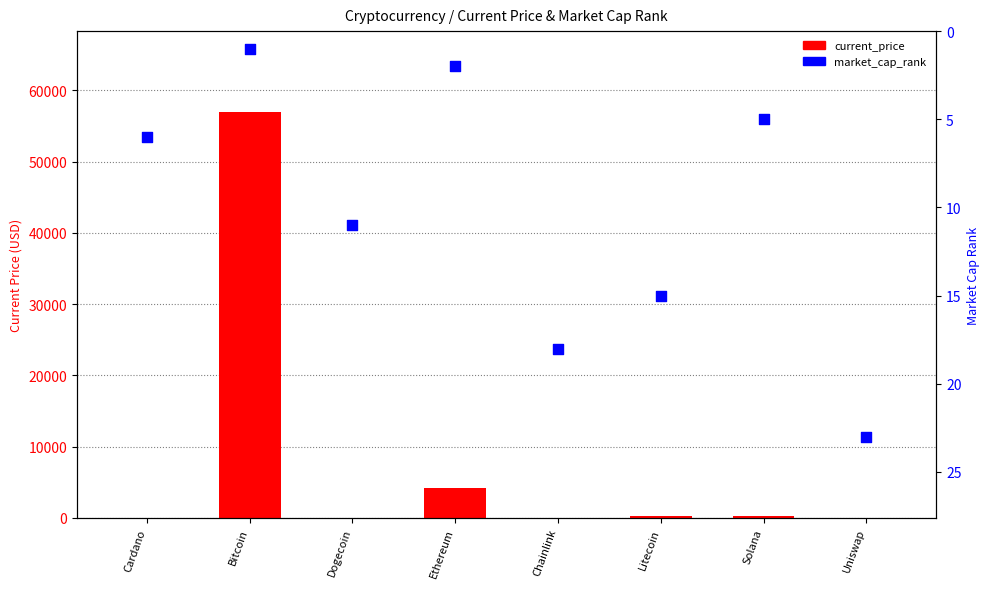

Which series has the largest total across all categories?

current_price